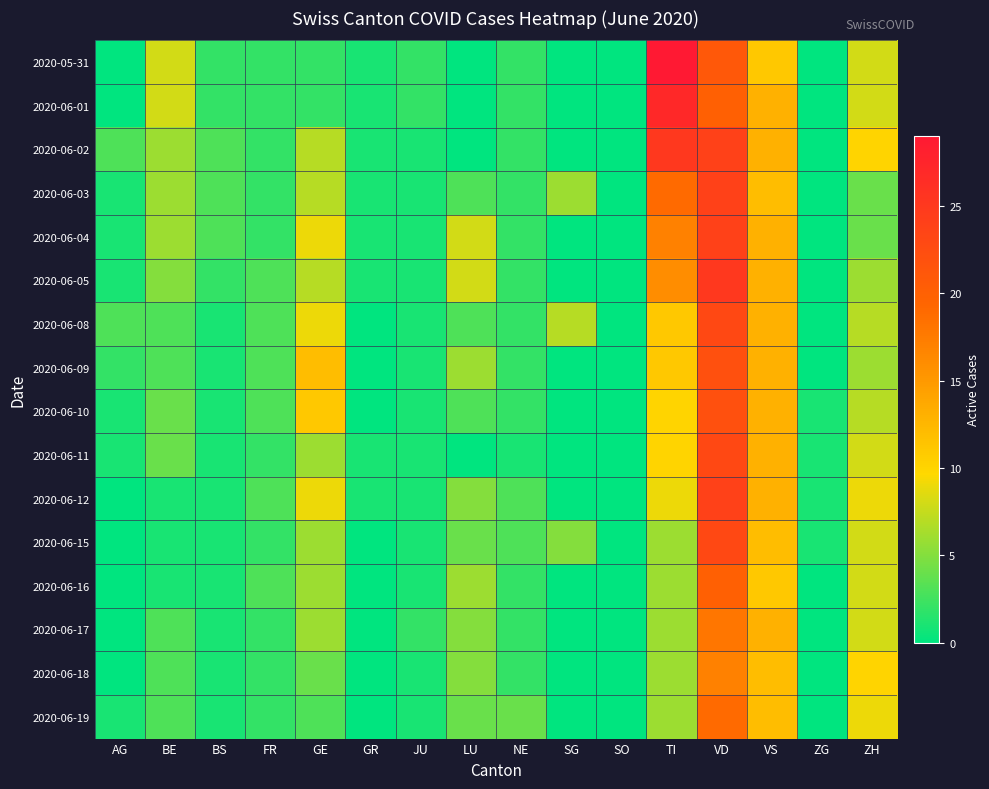

At which category is the sum across all series the highest?

VD